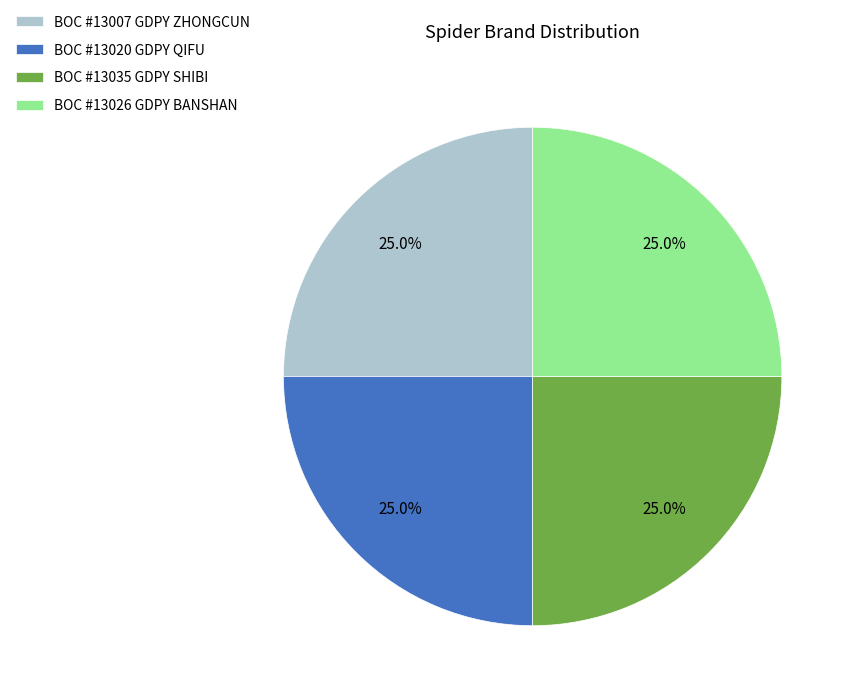

To the nearest percent, what portion does BOC #13007 GDPY ZHONGCUN represent?

25%